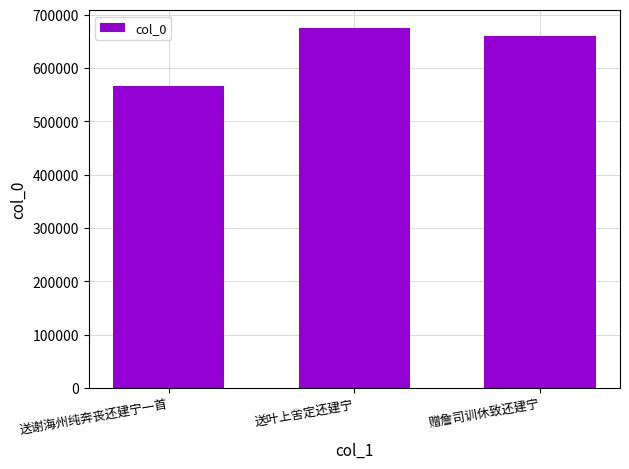

Rank the categories by value from lowest to highest.

送谢海州纯奔丧还建宁一首, 赠詹司训休致还建宁, 送叶上舍定还建宁